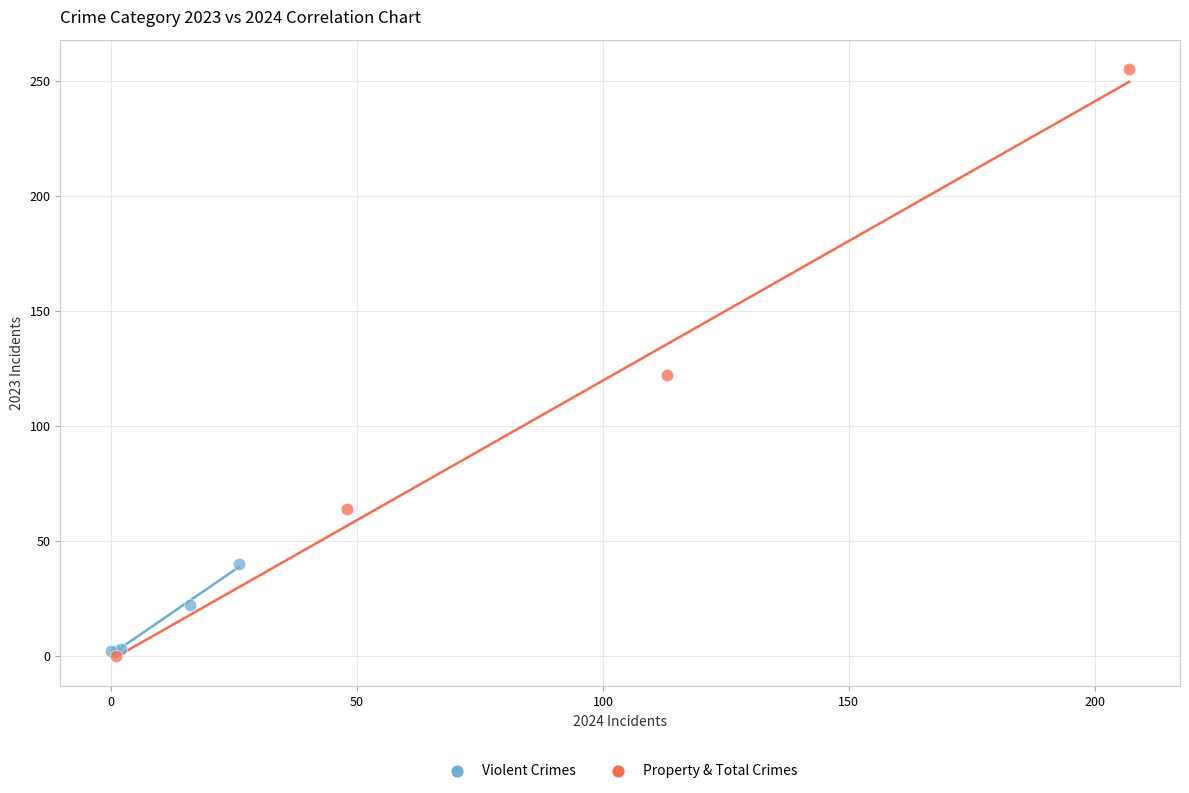

Which series has the largest Y range (max minus min)?

Property & Total Crimes